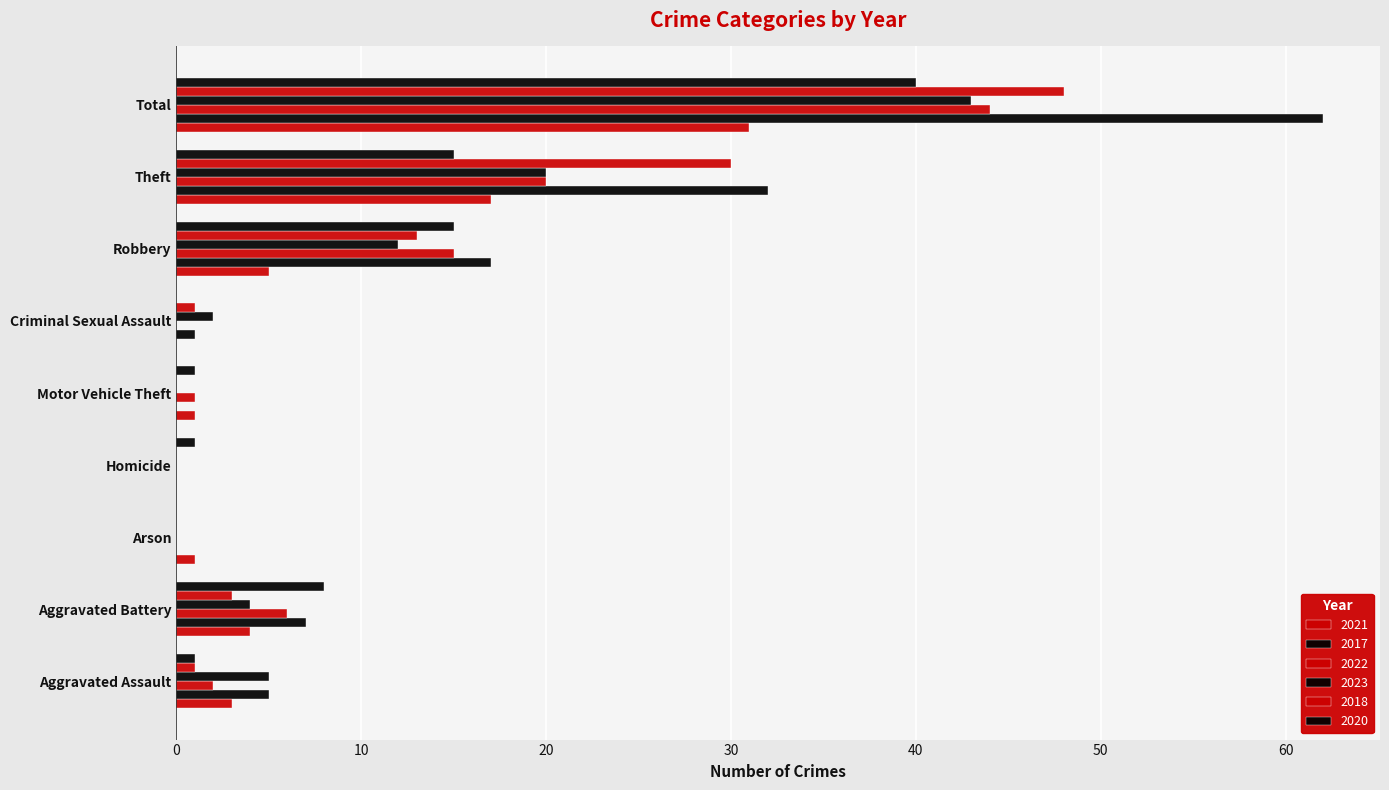

Count the number of data series in this chart.

6